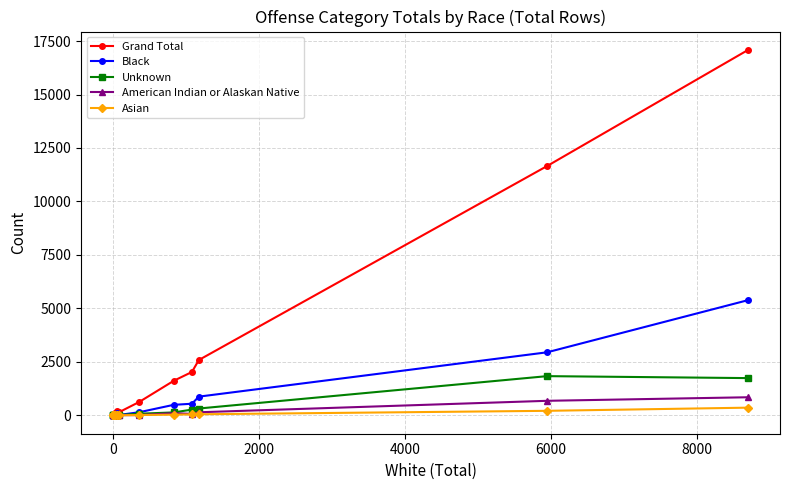

What is the difference between the maximum and minimum values in the American Indian or Alaskan Native series?

850